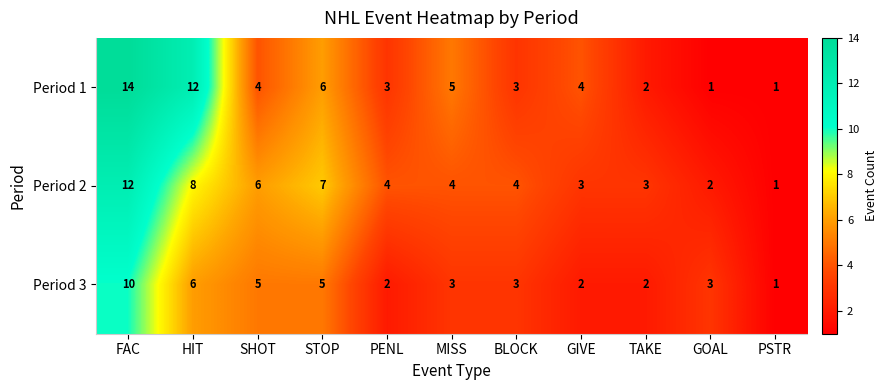

Which series has the widest spread of values?

Period 1